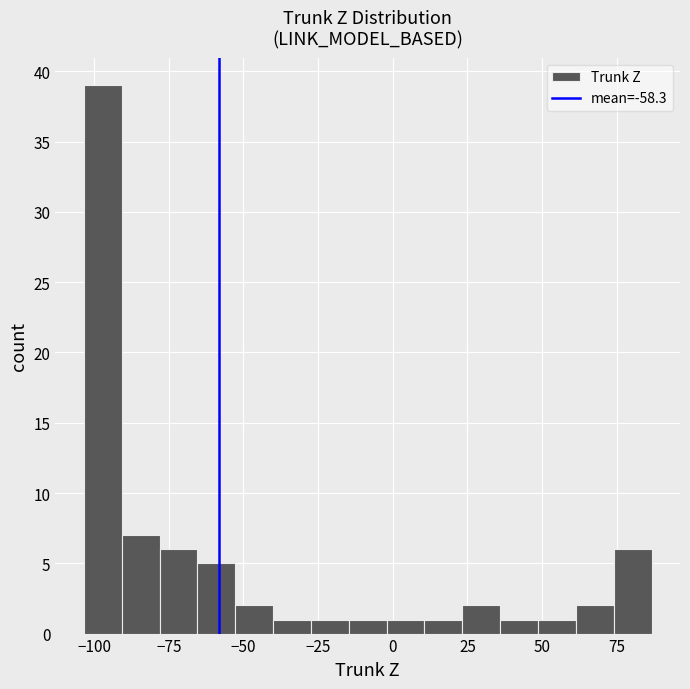

Around what value on the x-axis is the tallest bar? Give the approximate position of its centre, as read against the axis.

-95